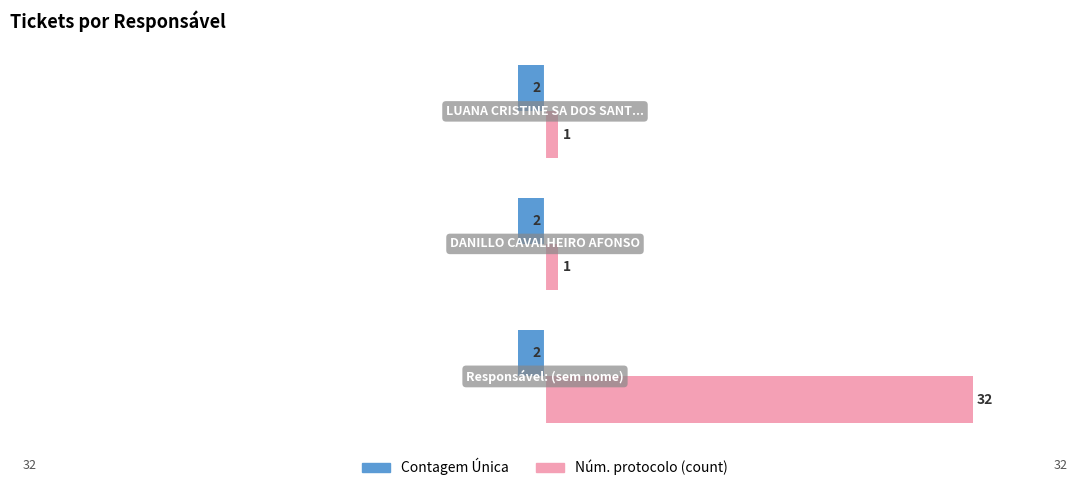

What are all the series names shown in the legend?

Contagem Única, Núm. protocolo (count)